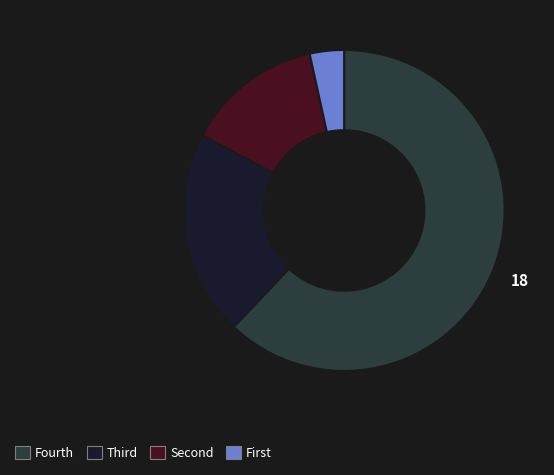

How many segments does this pie chart have?

4